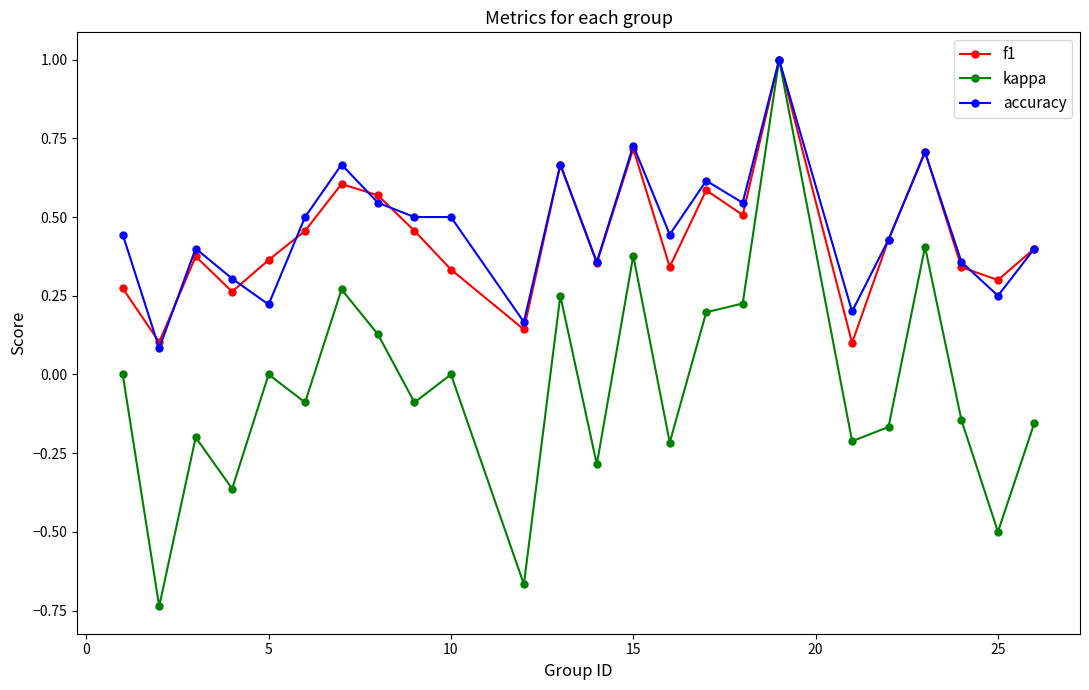

What is the greatest value displayed?

1.0